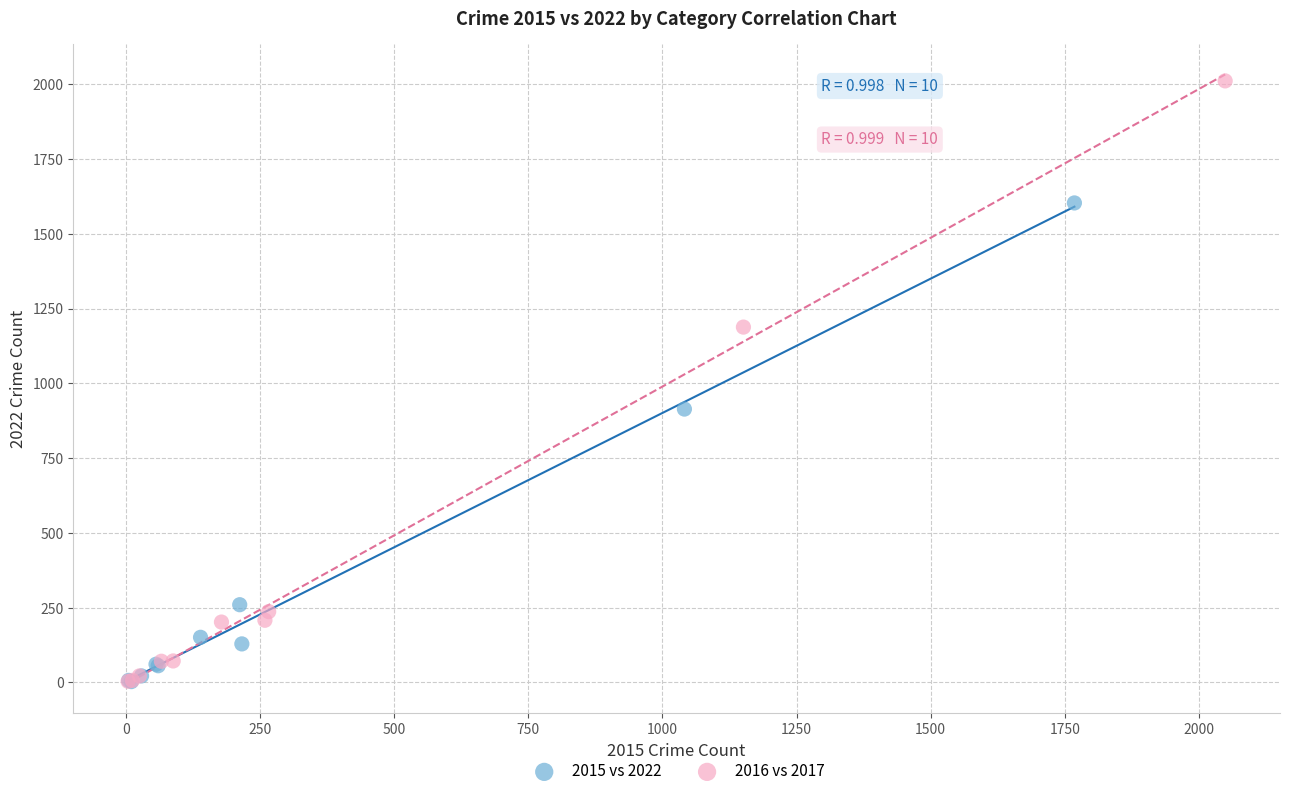

Which series reaches the maximum Y coordinate?

2016 vs 2017